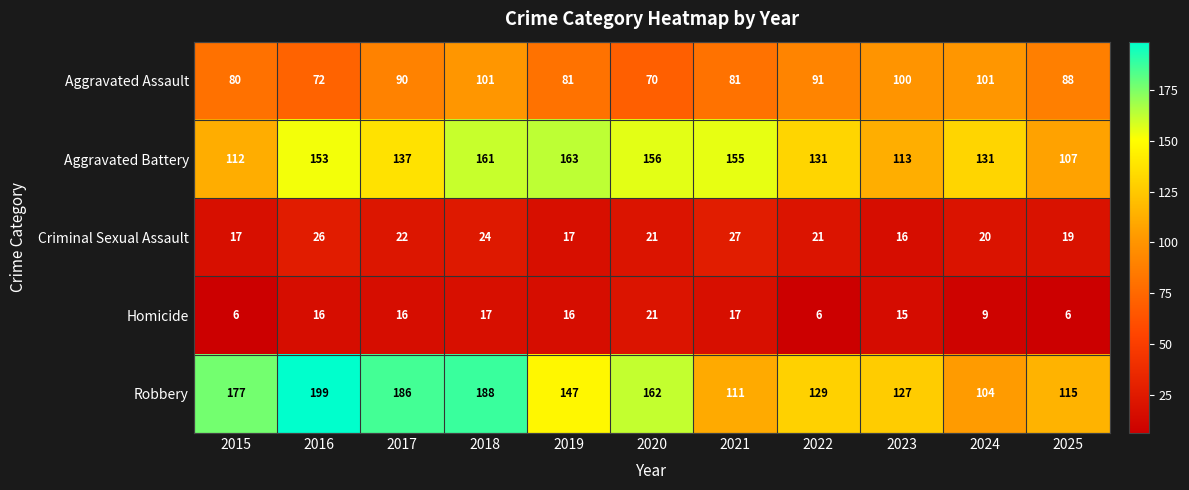

What value does the Criminal Sexual Assault series have at 2019?

17